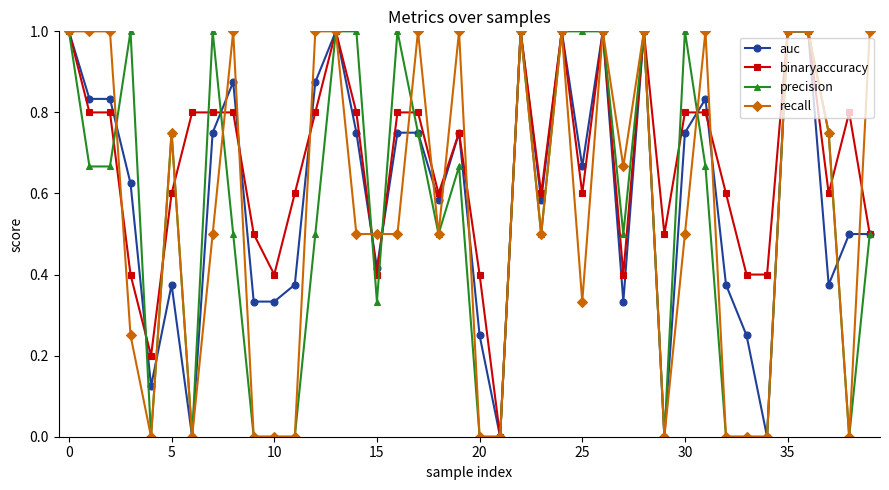

What are all the series names shown in the legend?

auc, binaryaccuracy, precision, recall